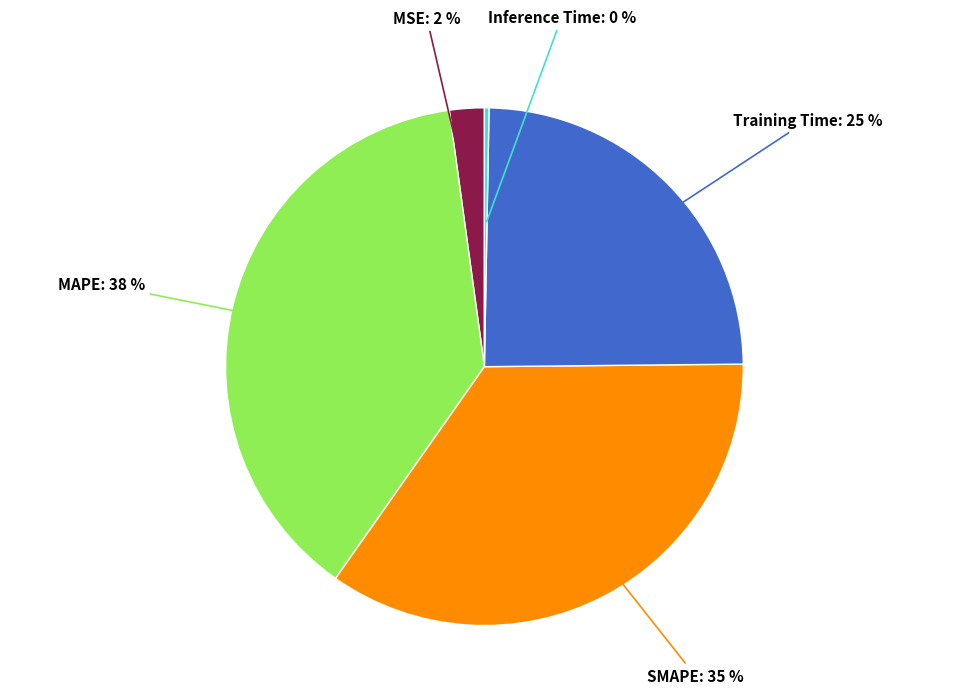

How many slices are in this pie chart?

5